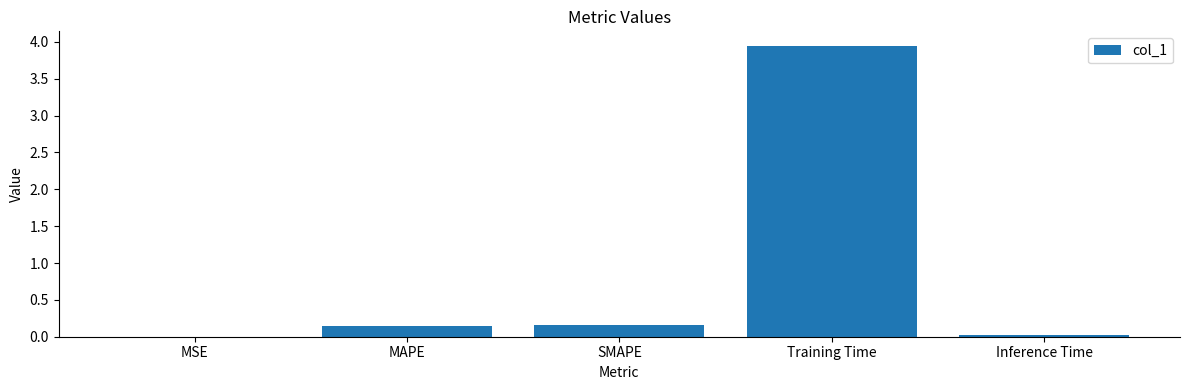

True or false: the data shows 0.0 at Inference Time.

True